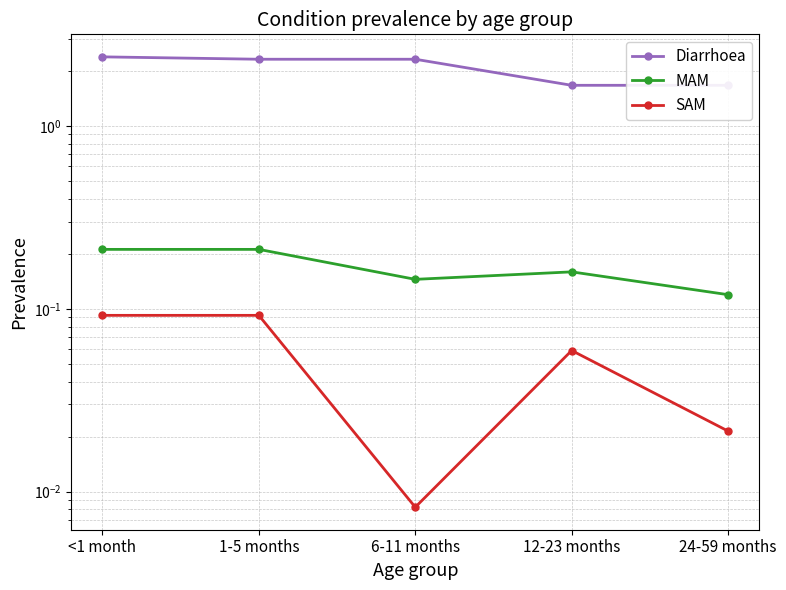

Which series has the largest total across all categories?

Diarrhoea